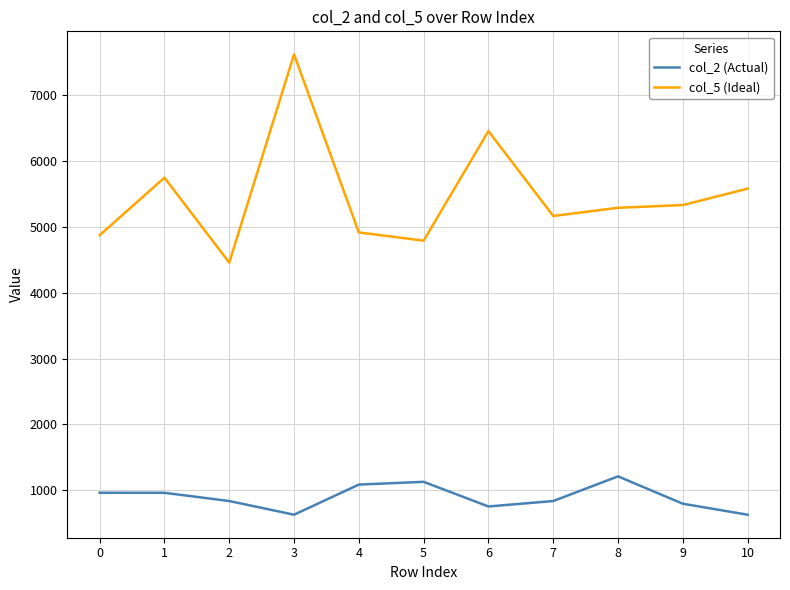

At which category is the sum across all series the highest?

3